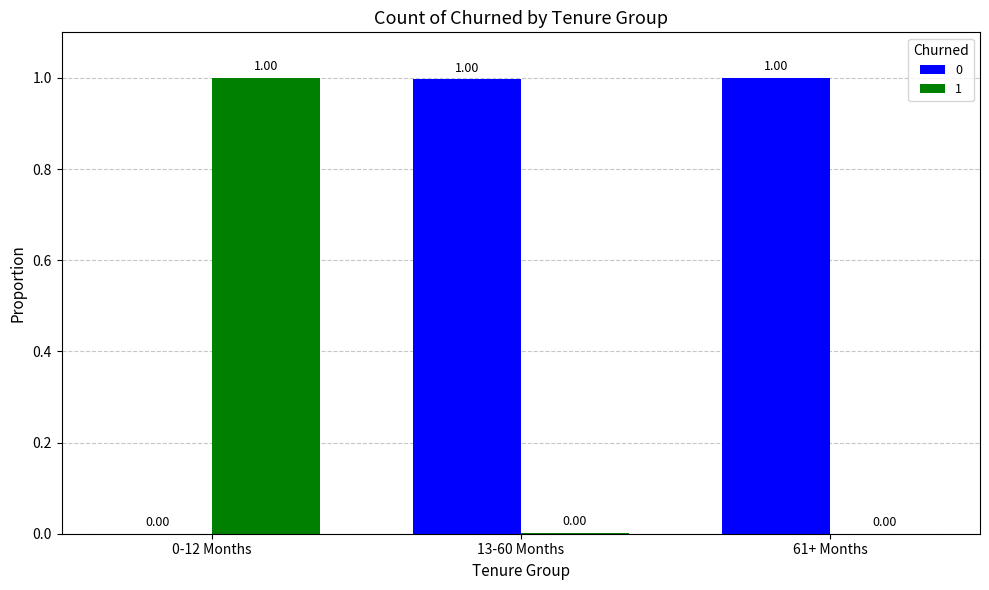

What is the average value of the 0 series?

0.7